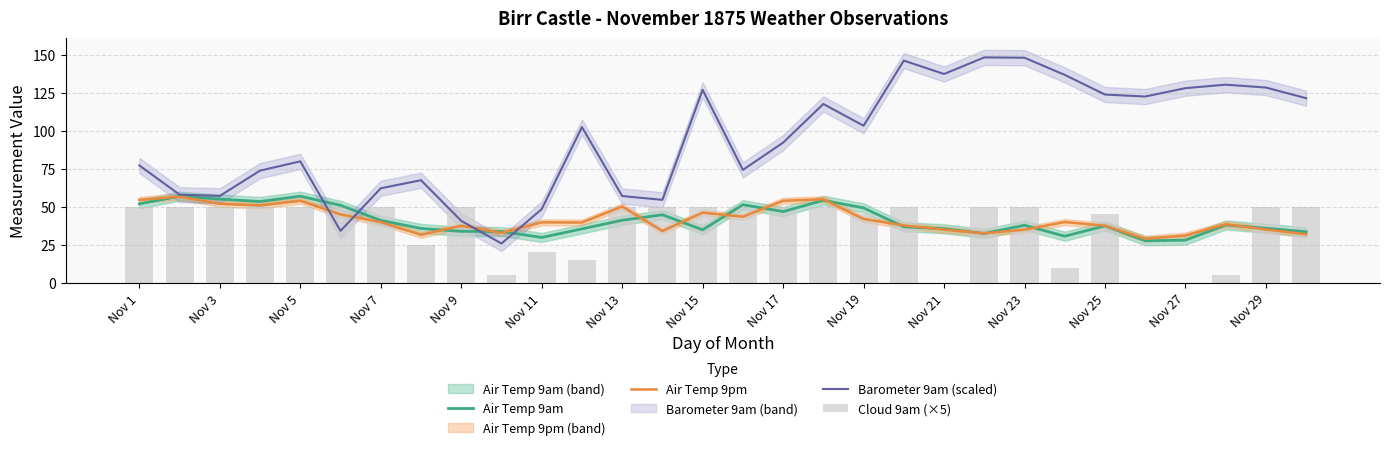

How many data points in Air Temp 9am are less than 37?

14